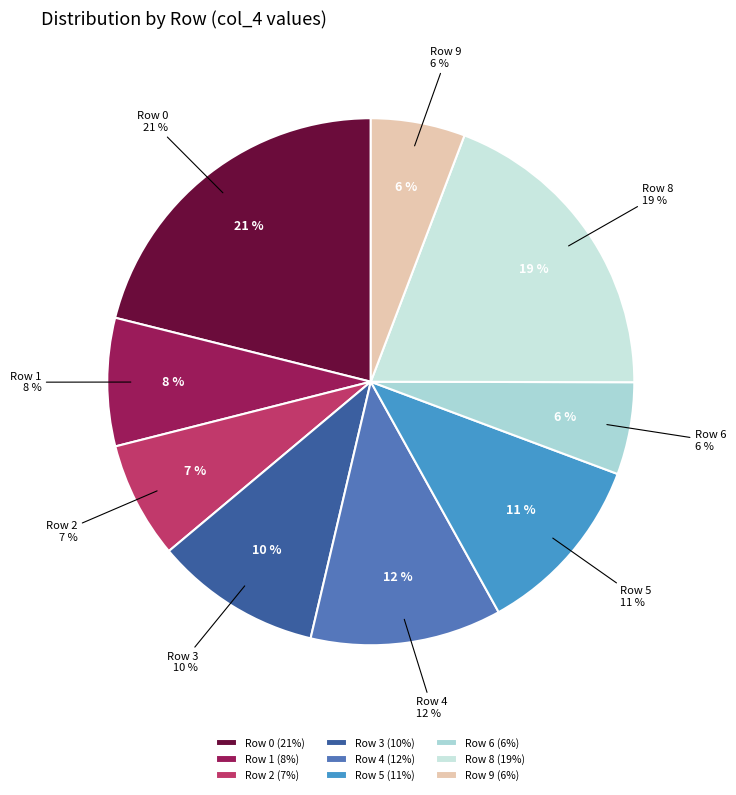

How many slices are in this pie chart?

9